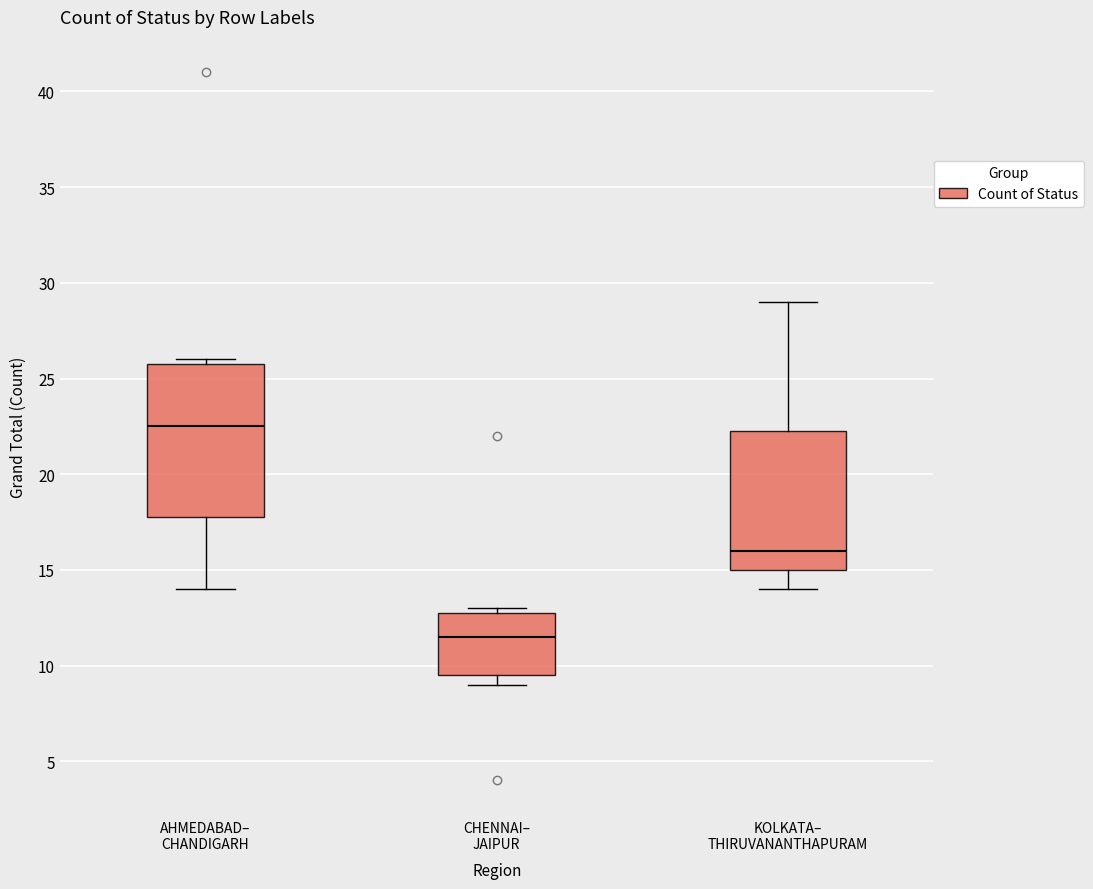

Reading left to right, transcribe this box plot: for each box, give where its median line is, the range the box spans, and where its two whiskers end, as read against the y-axis. The values are not printed on the chart, so give them approximately, as read against the axis.

AHMEDABAD– CHANDIGARH: median 22.5, box 18.0 to 26.0, whiskers 14.0 to 26.0 (just above the box's upper edge)
CHENNAI– JAIPUR: median 11.5, box 9.5 to 13.0, whiskers 9.0 to 13.0 (just above the box's upper edge)
KOLKATA– THIRUVANANTHAPURAM: median 16.0, box 15.0 to 22.5, whiskers 14.0 to 29.0